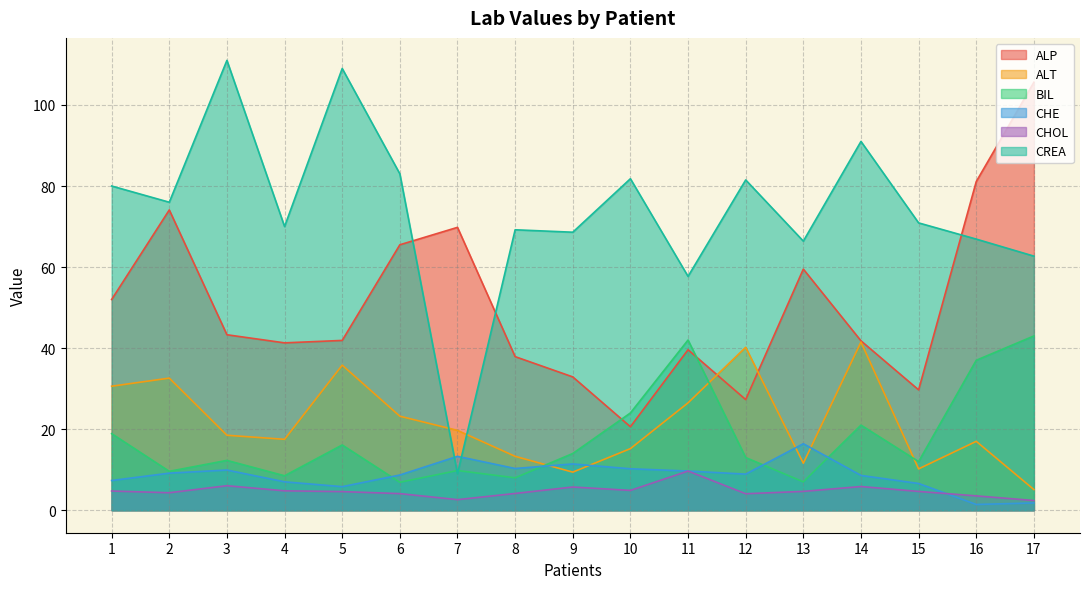

At which category does CHOL reach its first local valley?

2